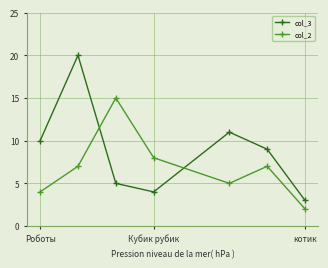

True or false: col_2 has more than 1 points higher than both neighbors.

True